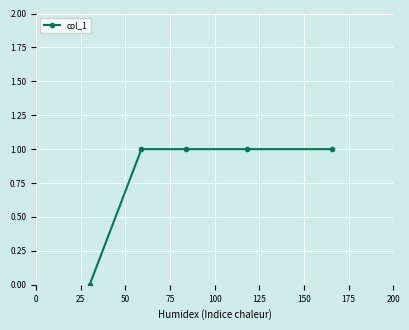

What is the value of the 4th point from the left?

1